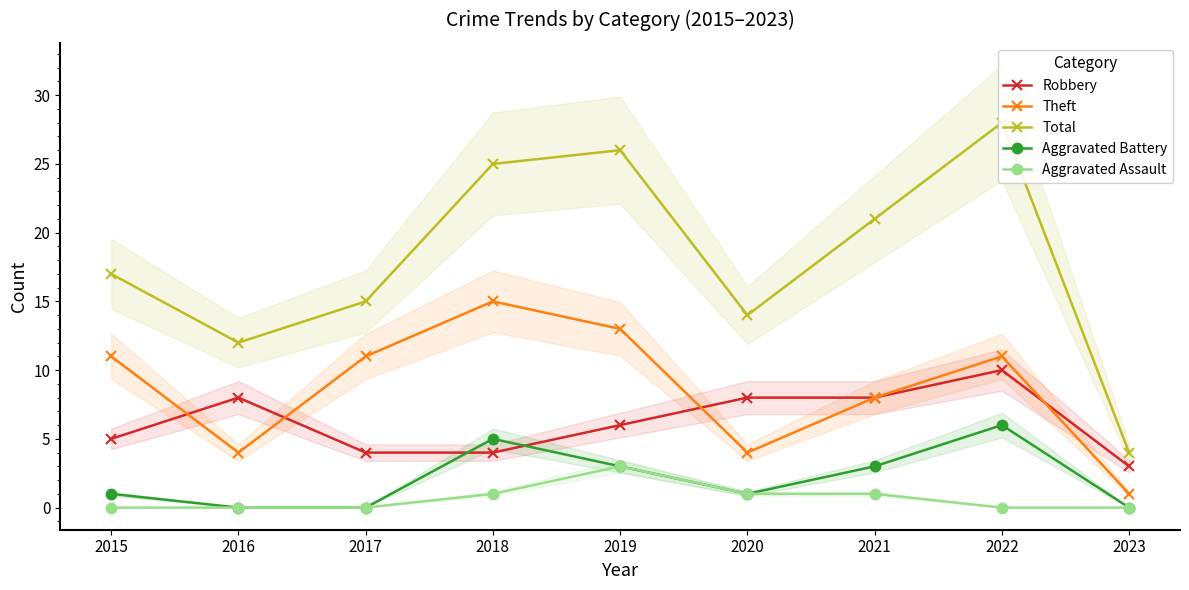

What is the sum of all Aggravated Assault values?

6